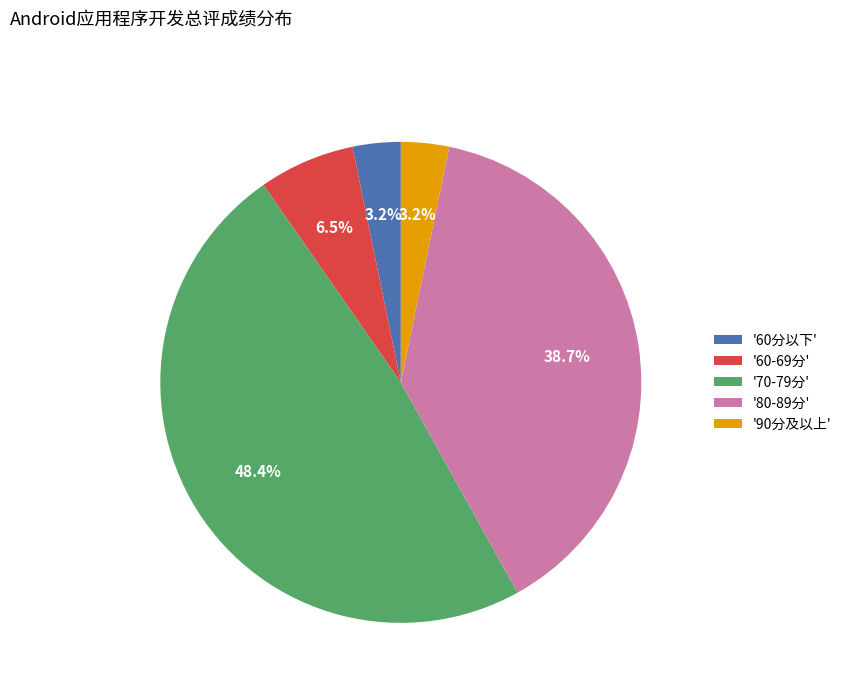

Which category has the biggest portion of the pie?

'70-79分'